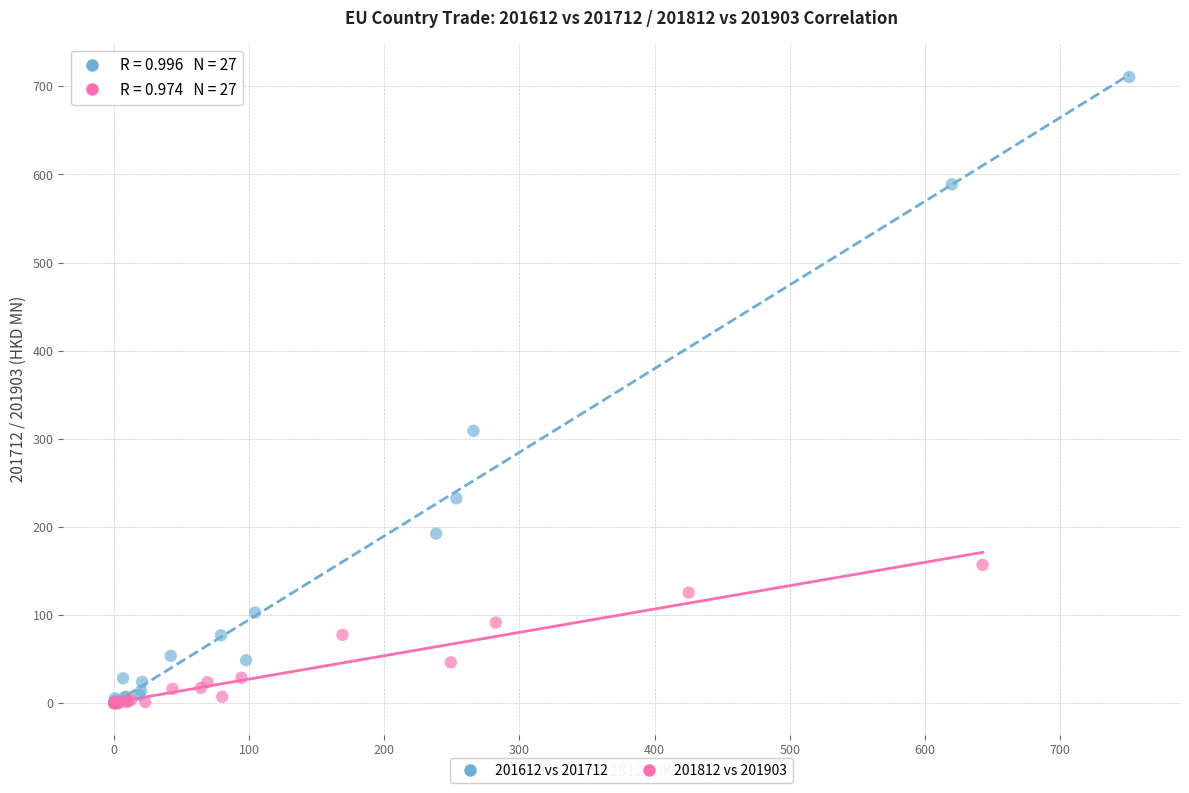

What are all the series names shown in the legend?

201612 vs 201712, 201812 vs 201903